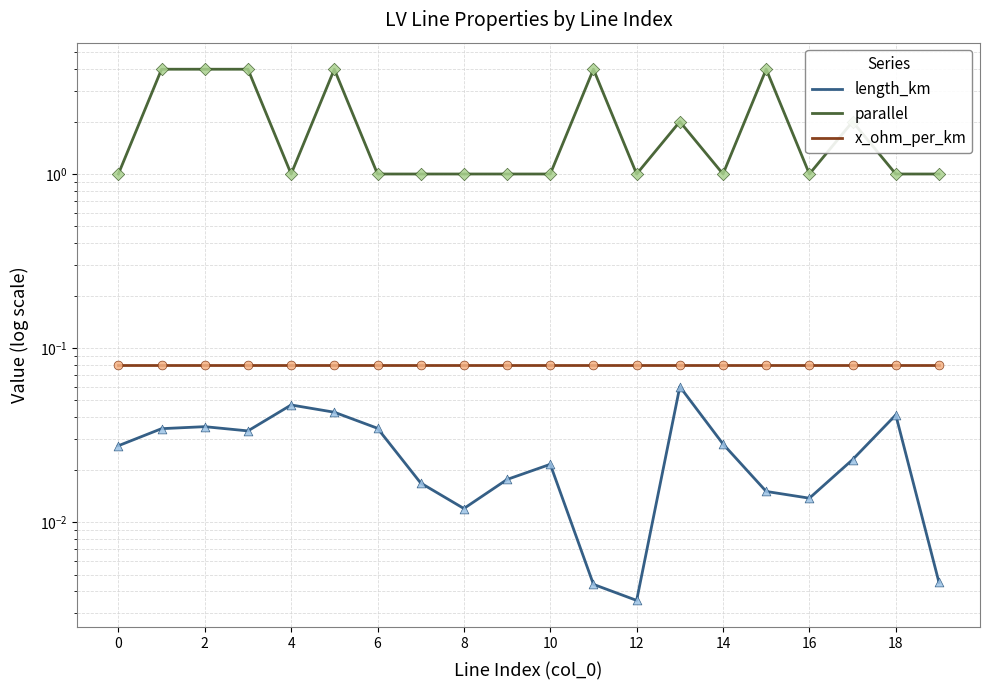

Which series contains the highest Y value?

parallel